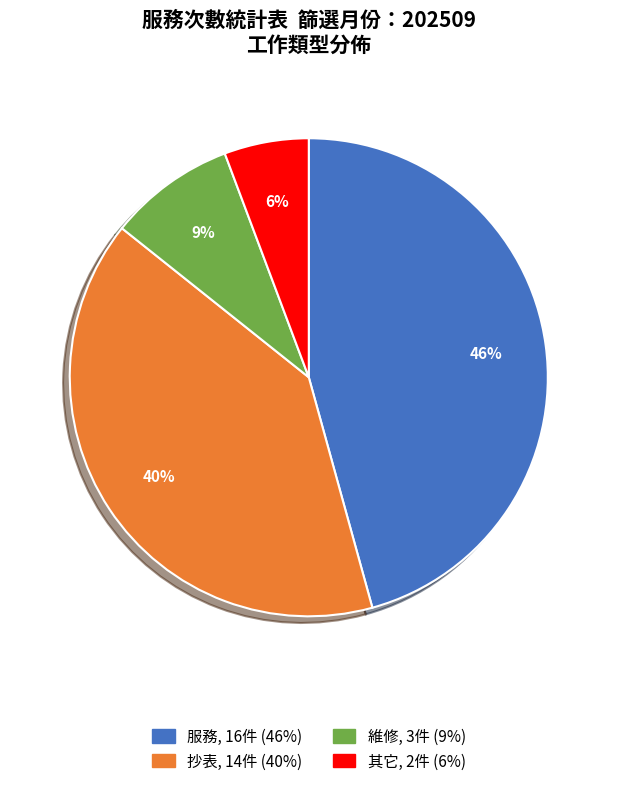

How many segments does this pie chart have?

4